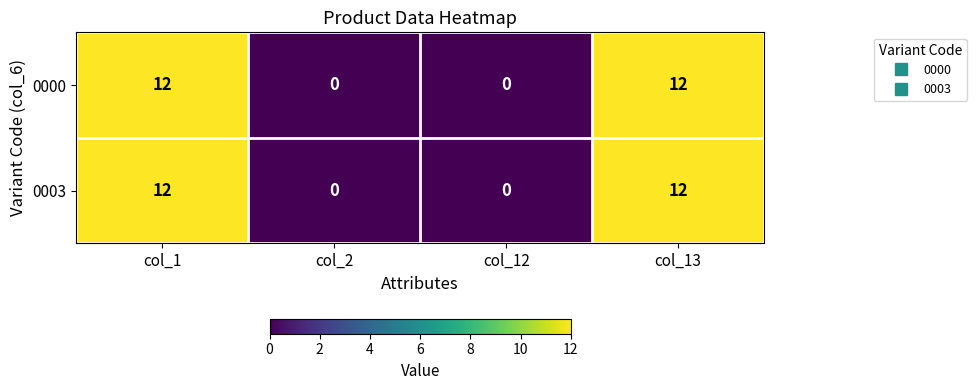

How many 0003 values are between 0 and 12?

4